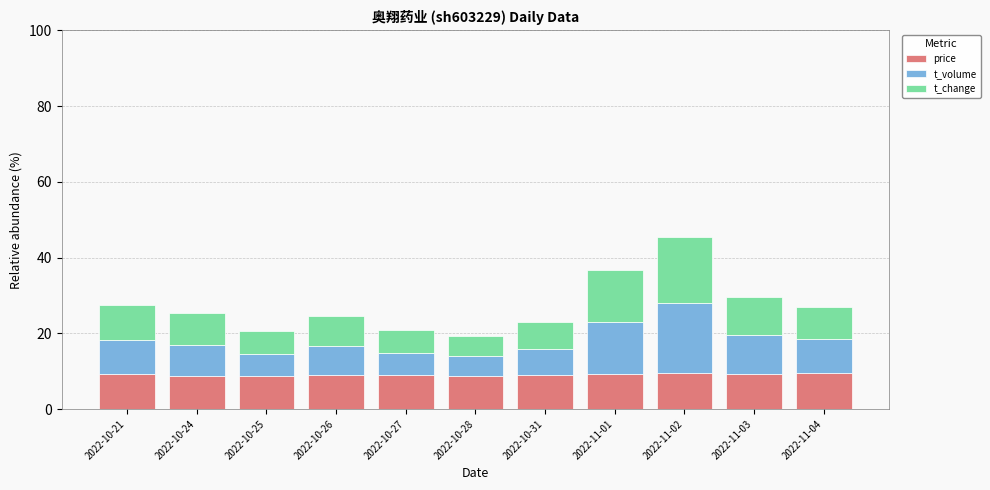

The price series shows 13.5 at 2022-10-24. True or false?

False